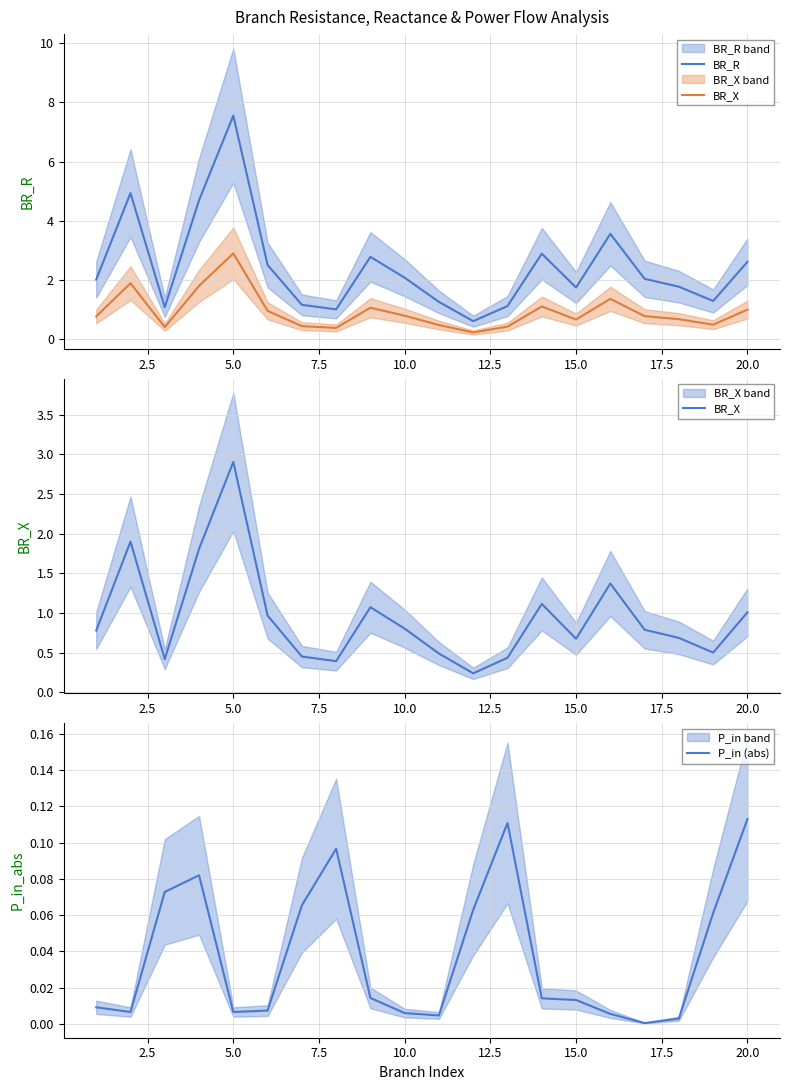

Rank the series by their maximum value, from lowest to highest.

P_in (abs), BR_X, BR_R